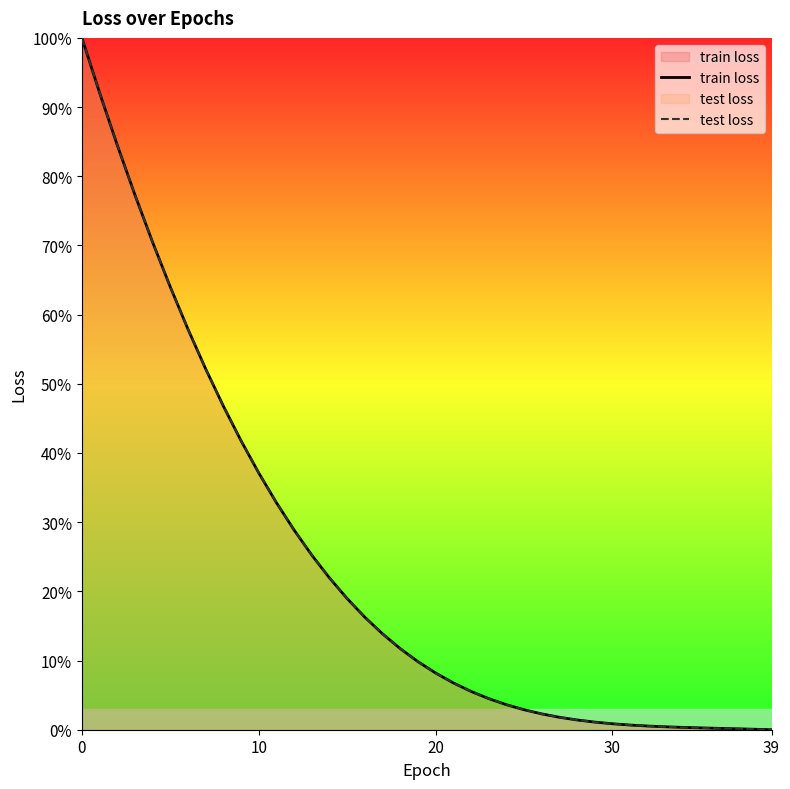

How many lines are shown in the chart?

2